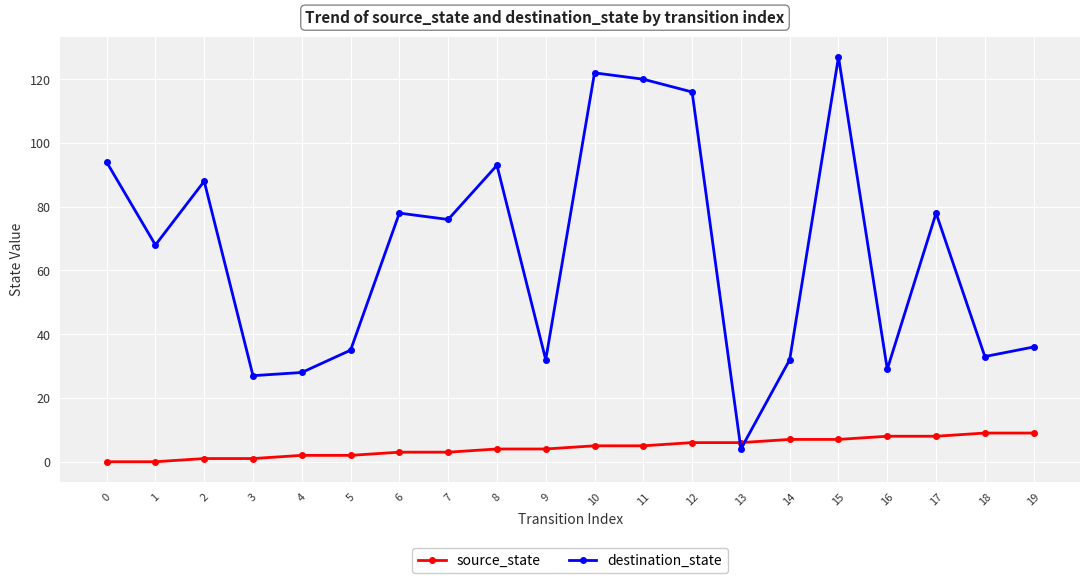

Reading left to right, list all the values displayed in this chart.

source_state: 0=0	1=0	2=1	3=1	4=2	5=2	6=3	7=3	8=4	9=4	10=5	11=5	12=6	13=6	14=7	15=7	16=8	17=8	18=9	19=9
destination_state: 0=94	1=68	2=88	3=27	4=28	5=35	6=78	7=76	8=93	9=32	10=122	11=120	12=116	13=4	14=32	15=127	16=29	17=78	18=33	19=36